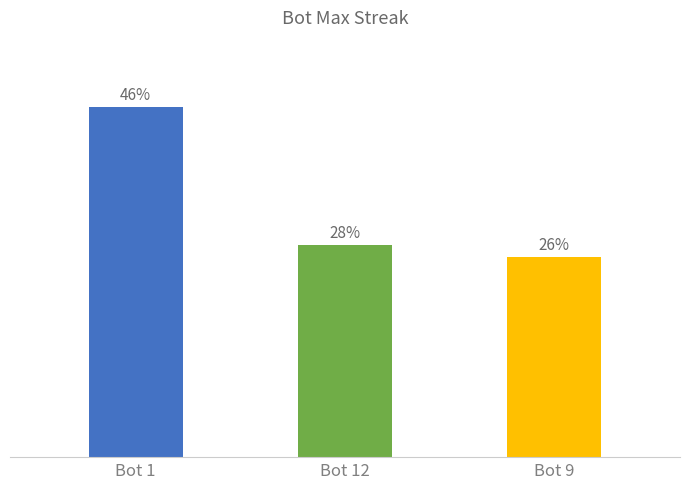

List the labels in order of value, largest first.

Bot 1, Bot 12, Bot 9